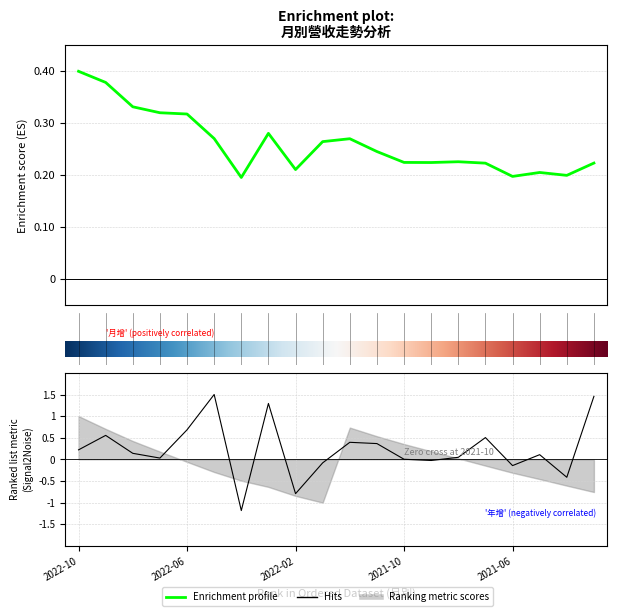

The value of 月增(%) at 2022-02 is -0.8. True or false?

True